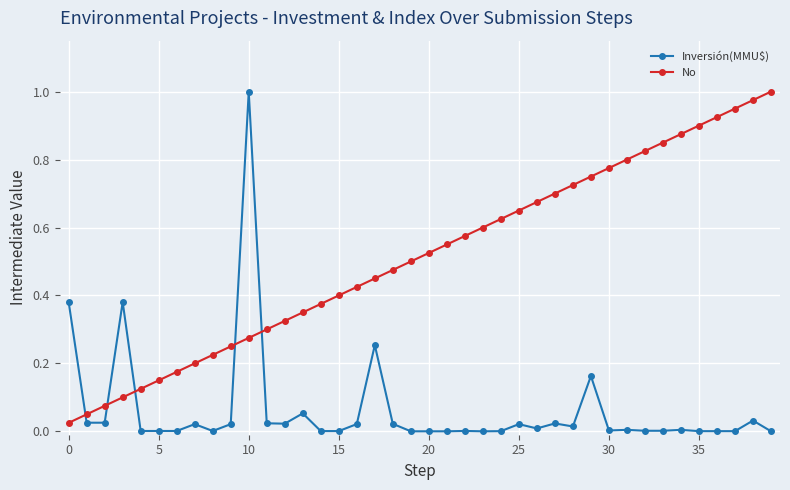

Which series has the largest total across all categories?

No